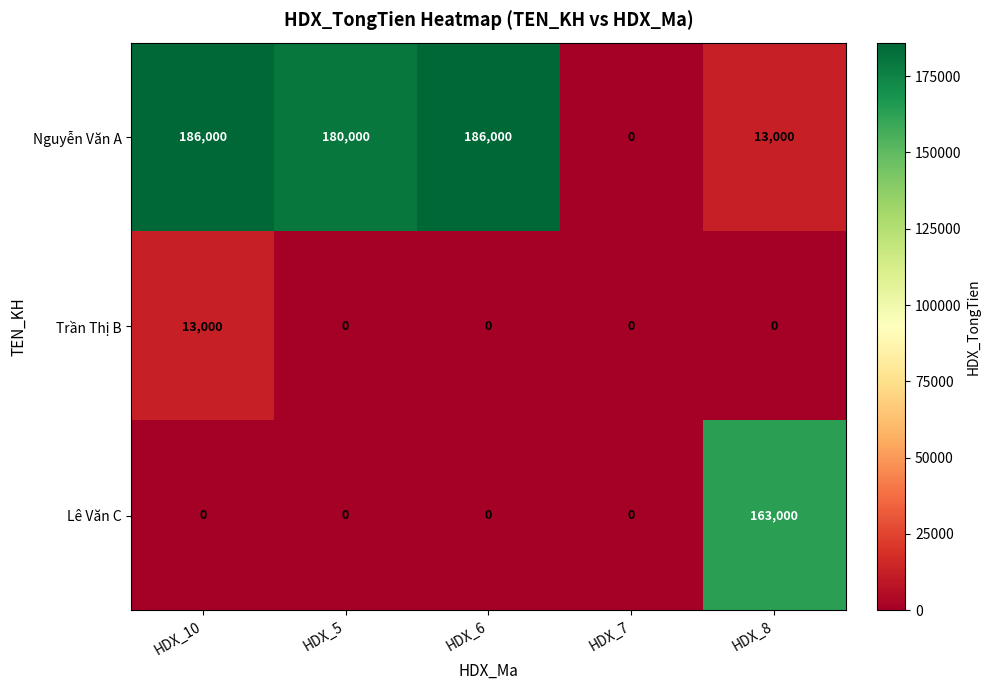

Reading left to right, extract all data points from this chart.

Nguyễn Văn A: HDX_10=186000	HDX_5=180000	HDX_6=186000	HDX_7=0	HDX_8=13000
Trần Thị B: HDX_10=13000	HDX_5=0	HDX_6=0	HDX_7=0	HDX_8=0
Lê Văn C: HDX_10=0	HDX_5=0	HDX_6=0	HDX_7=0	HDX_8=163000